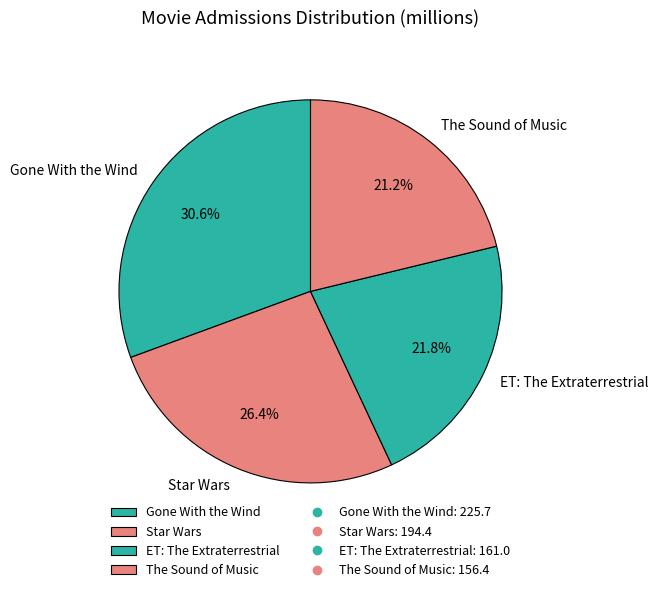

Which slice is the largest?

Gone With the Wind